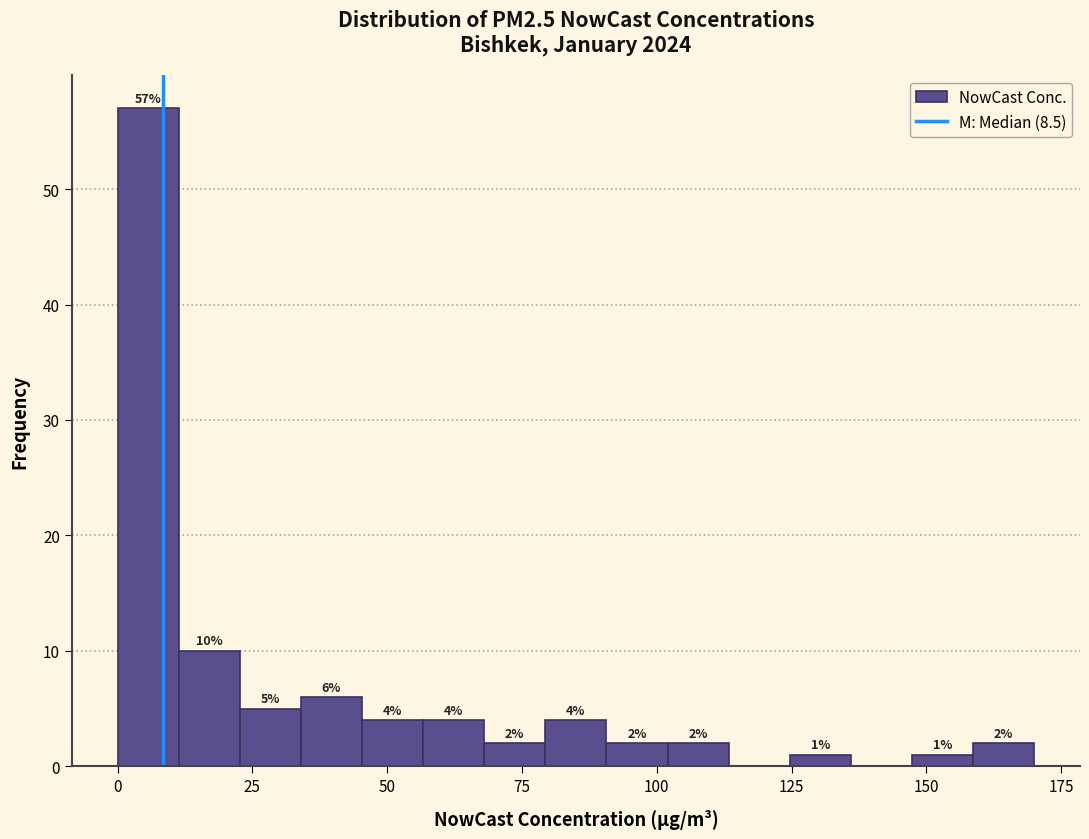

Around what value on the x-axis is the tallest bar? Give the approximate position of its centre, as read against the axis.

5